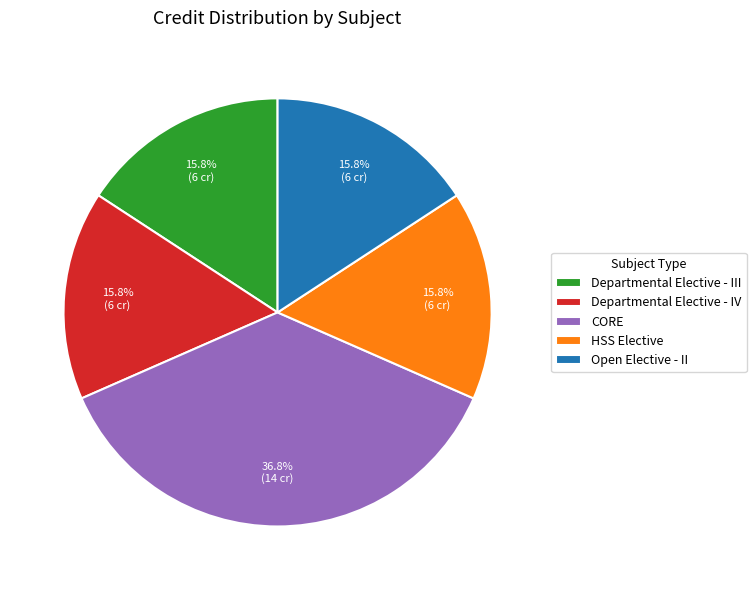

Is there any slice that represents more than half of the pie?

No